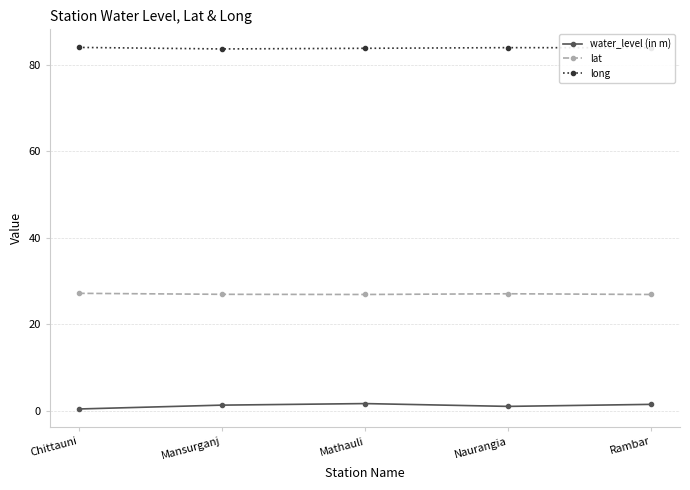

What is the greatest value displayed?

84.0